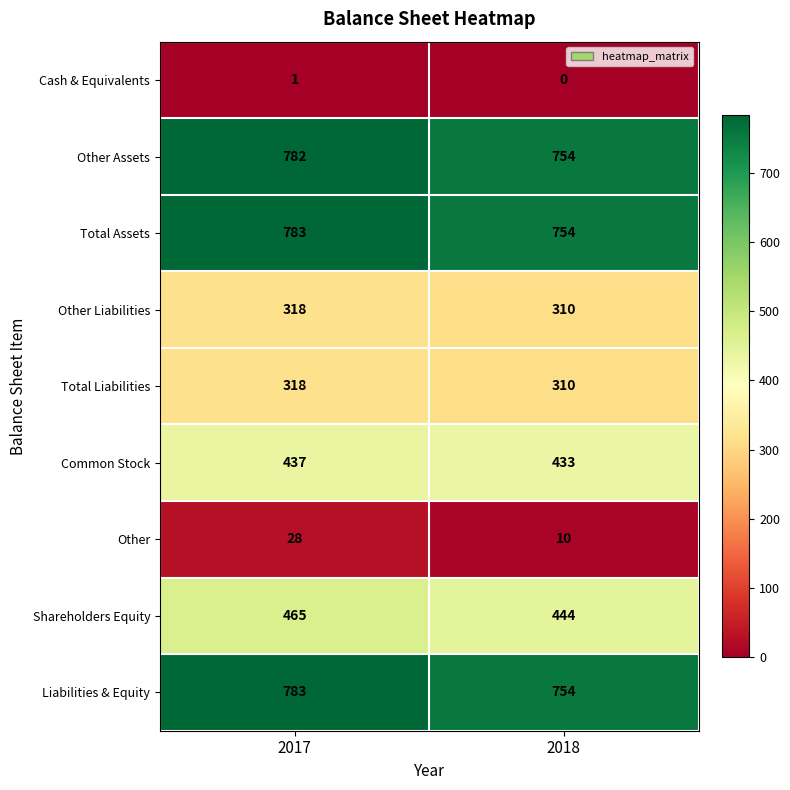

The value of Cash & Equivalents at 2017 is 2. True or false?

False